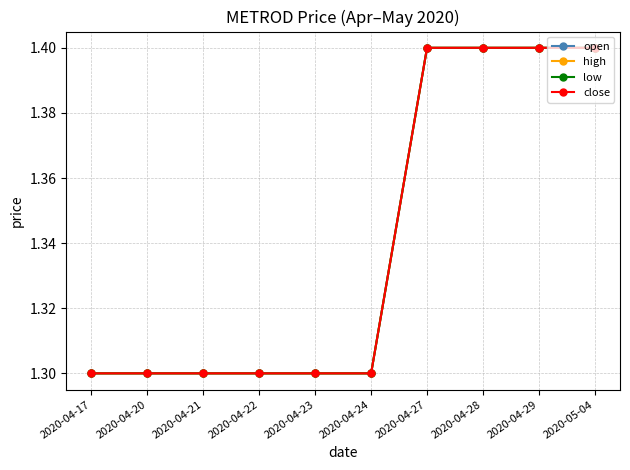

Which series changed the most between 2020-04-27 and 2020-04-29?

open